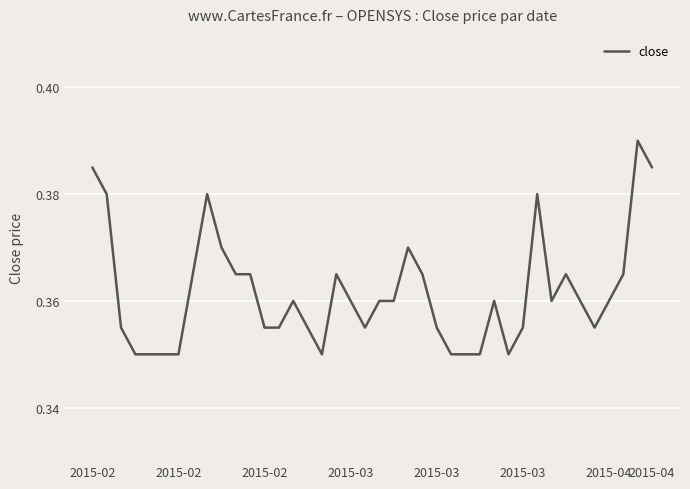

Is this an area chart (filled region under the line)?

No